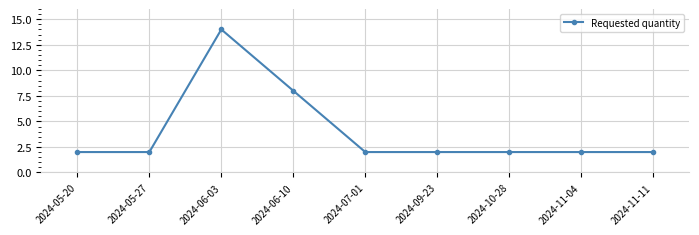

The value at 2024-06-10 is 2. True or false?

False